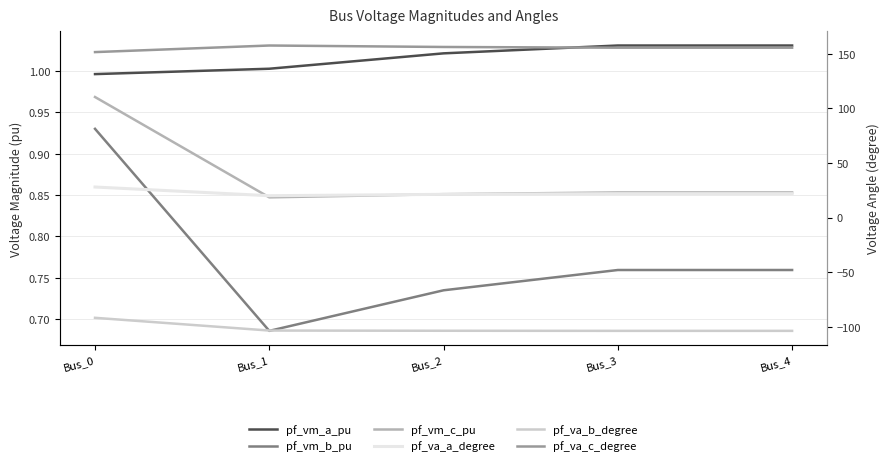

How many lines are shown in the chart?

6